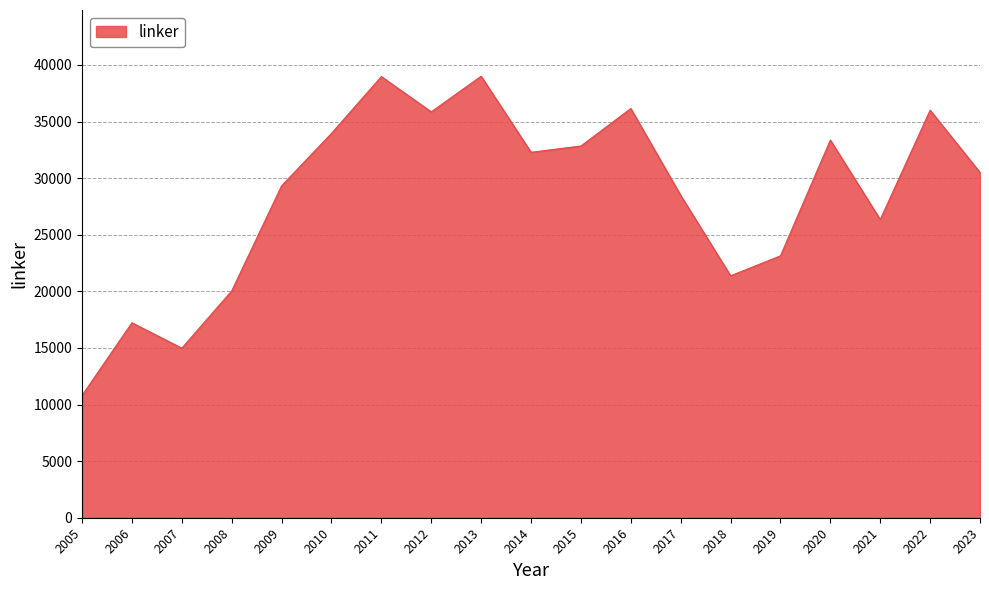

The value at 2010 is 53749.6. True or false?

False